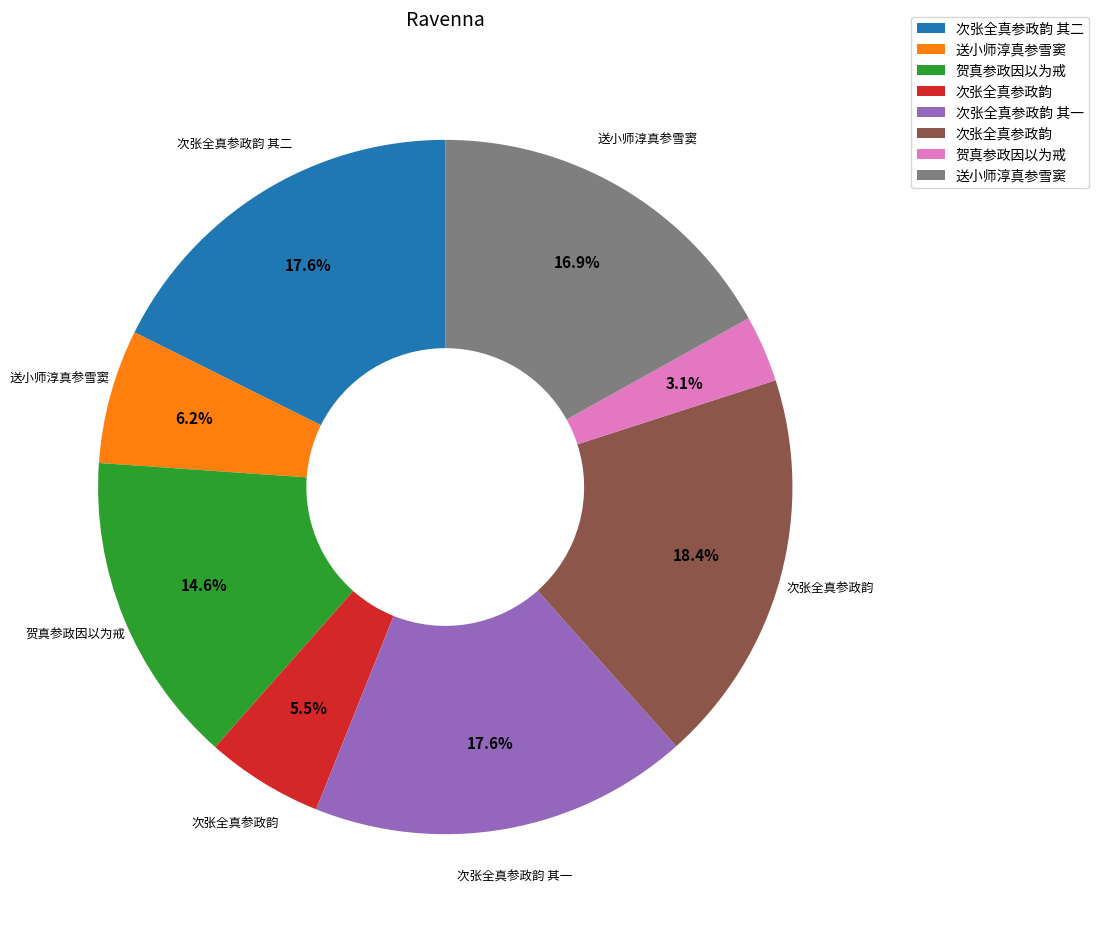

Is there a majority slice in this chart?

No